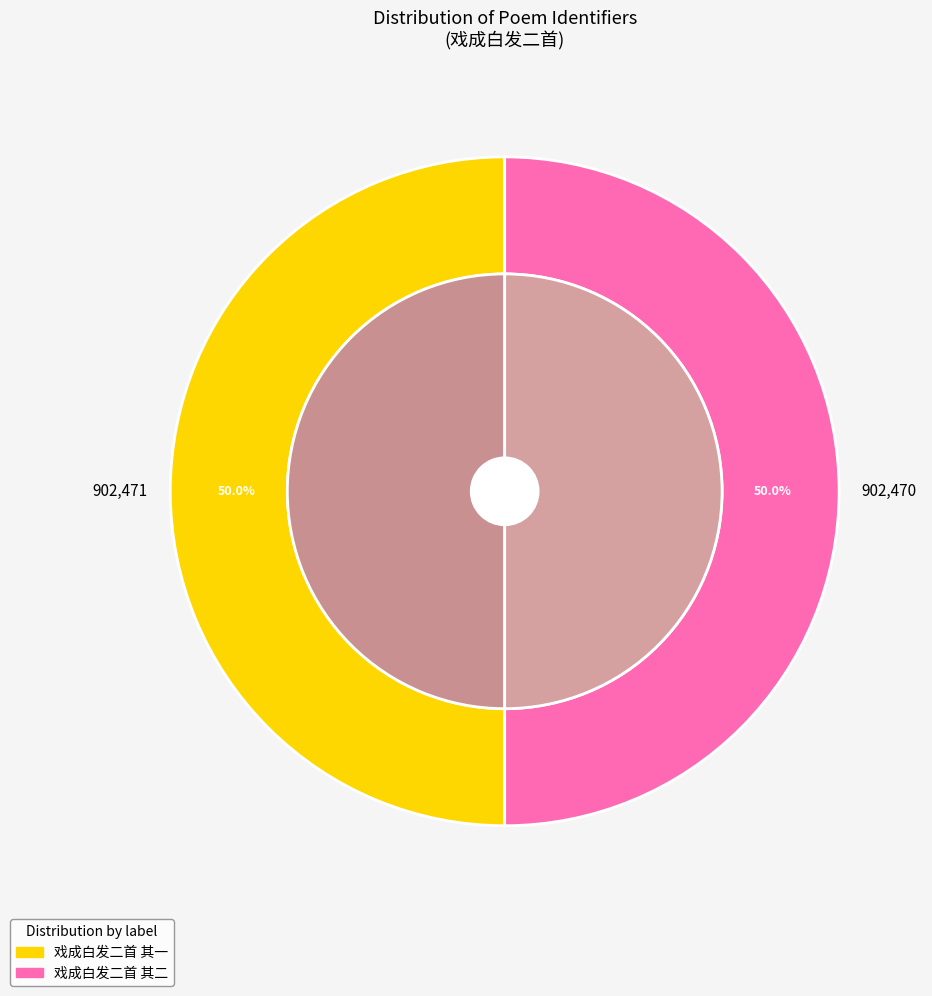

To the nearest percent, what percentage of the pie is 戏成白发二首 其二?

50%